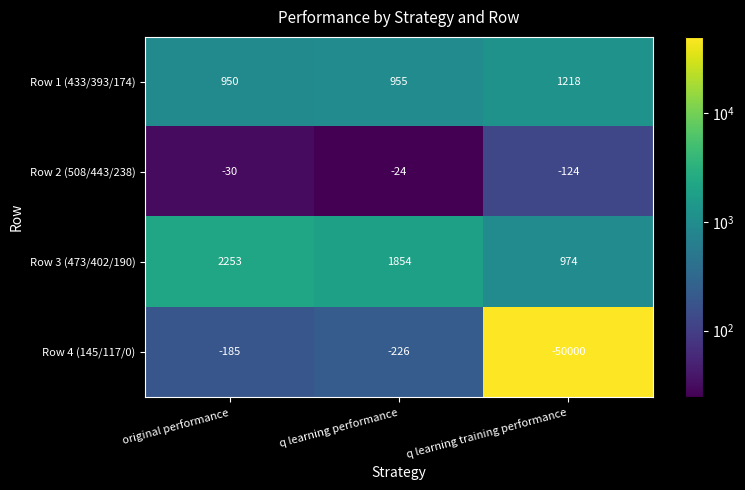

How many series are shown in this chart?

4